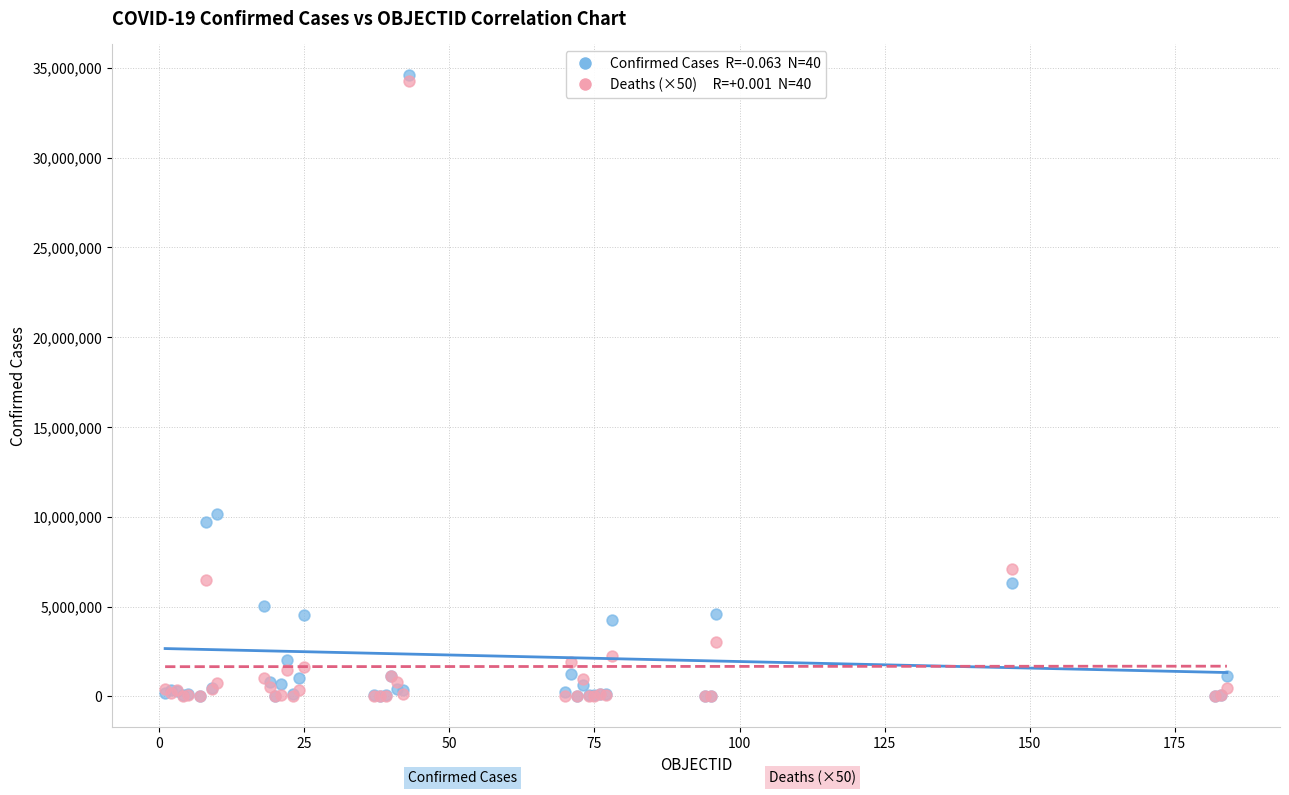

Across all series, what Y value is closest to 17296538?

10164301